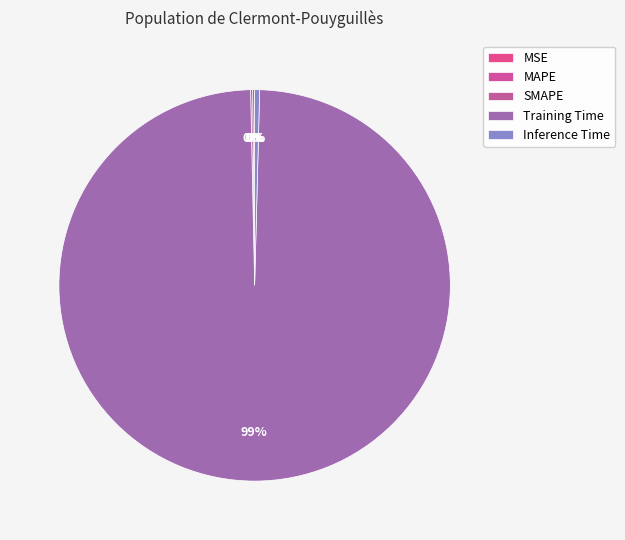

The SMAPE slice represents 5% of the pie. True or false?

False